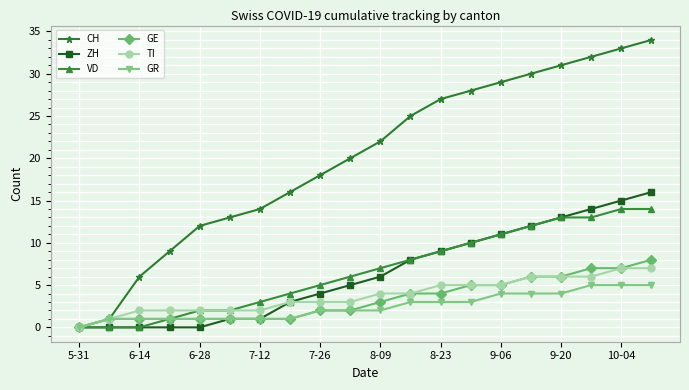

How many data points in GE are less than 3?

10